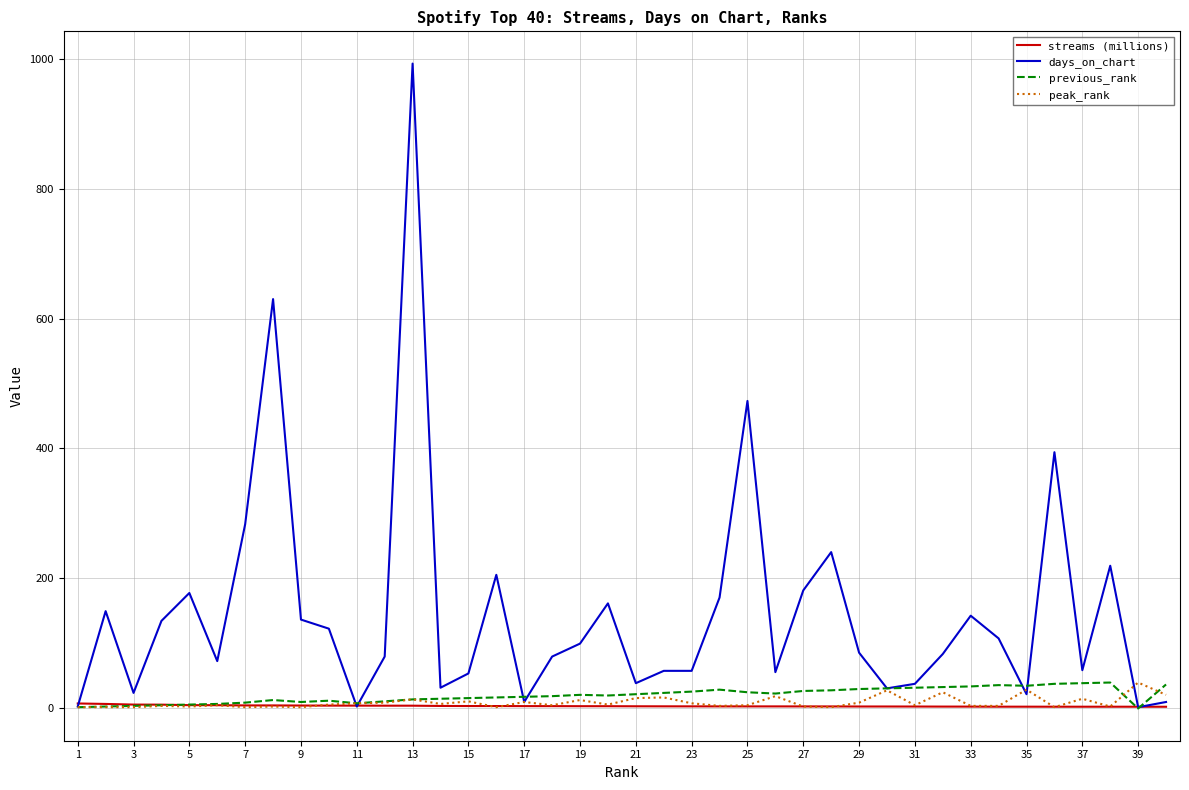

What is the maximum value shown in the chart?

993.0